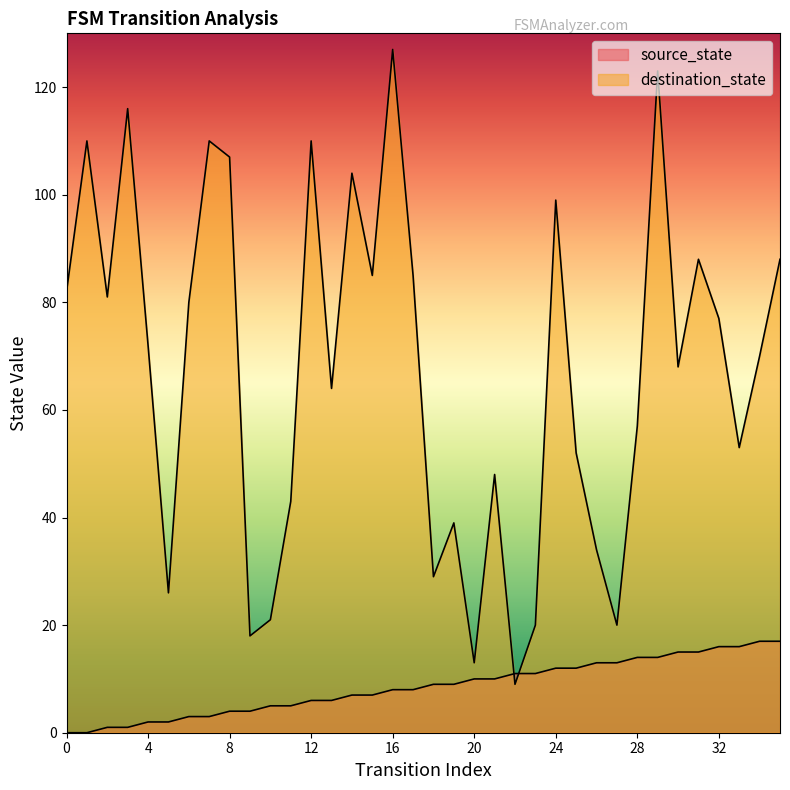

Between 15 and 18, which is larger?

18